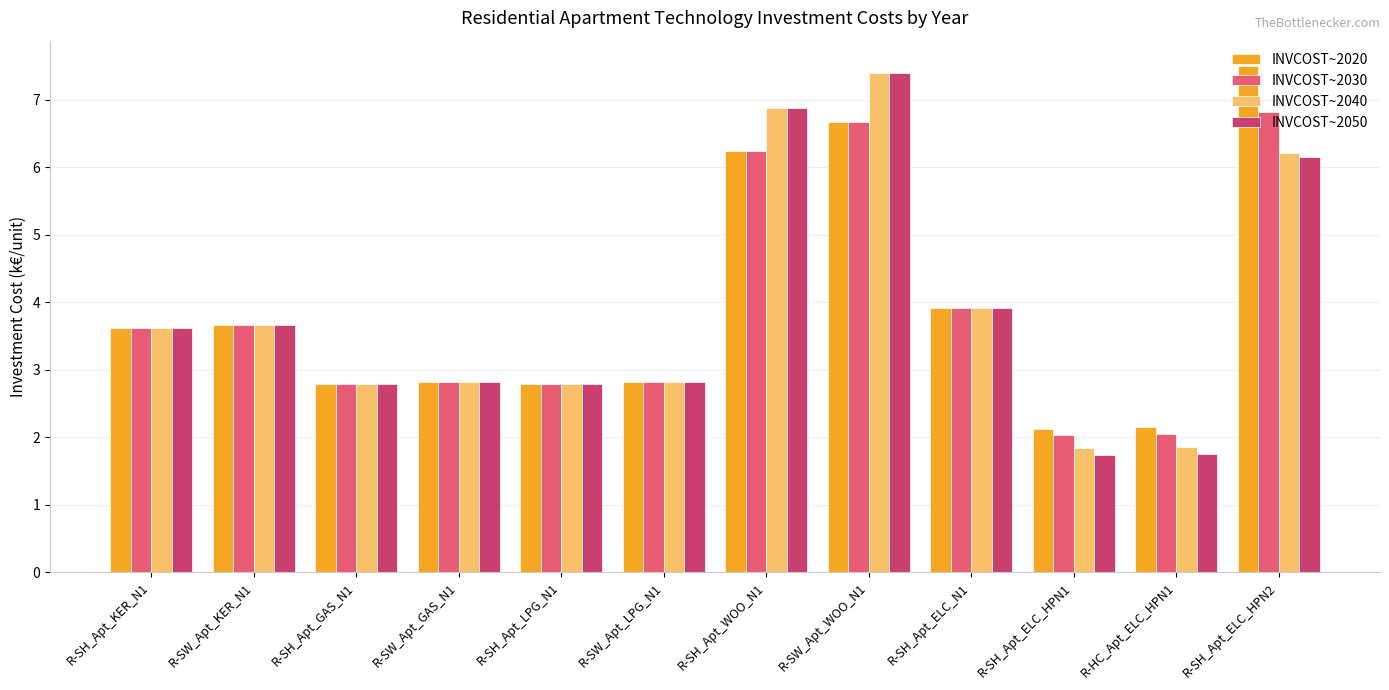

Which category has the highest value in the INVCOST~2030 series?

R-SH_Apt_ELC_HPN2